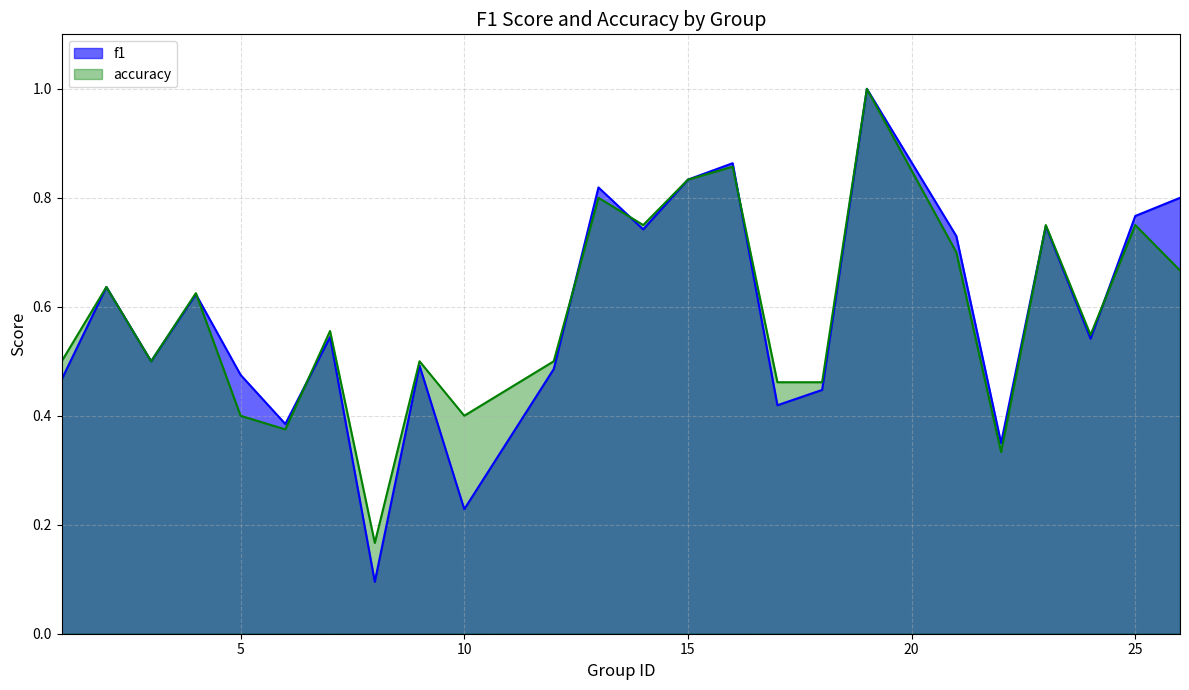

What is the value of the f1 point at the 3rd from the left?

0.5